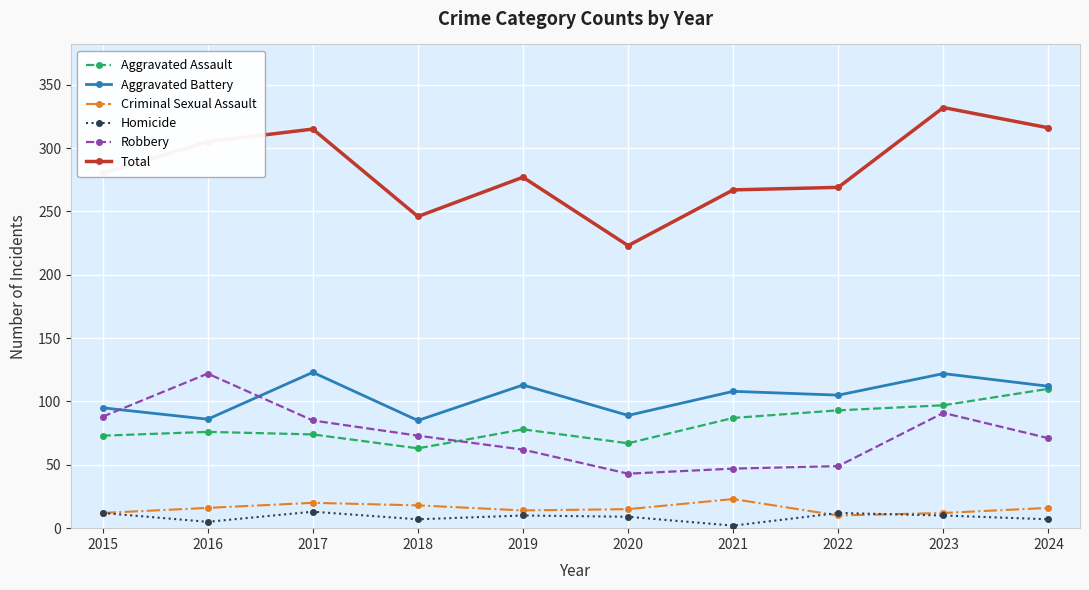

What is the value of the Criminal Sexual Assault point at the 5th from the left?

14